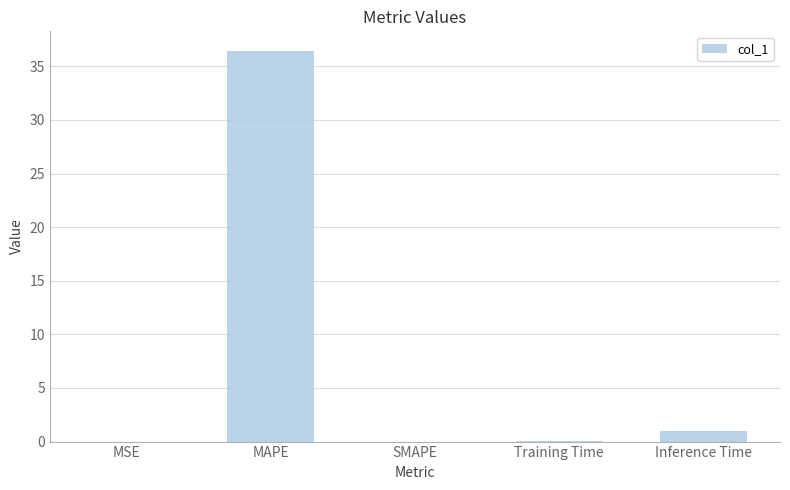

Is it true that the value at MAPE is 36.4?

True